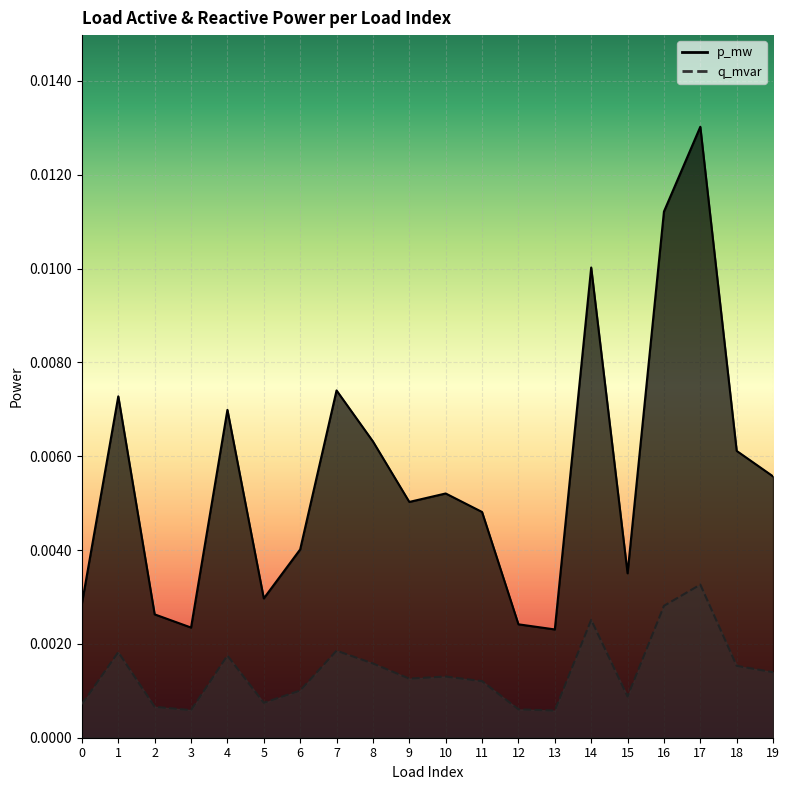

The value of q_mvar at 7 is 0.0. True or false?

False